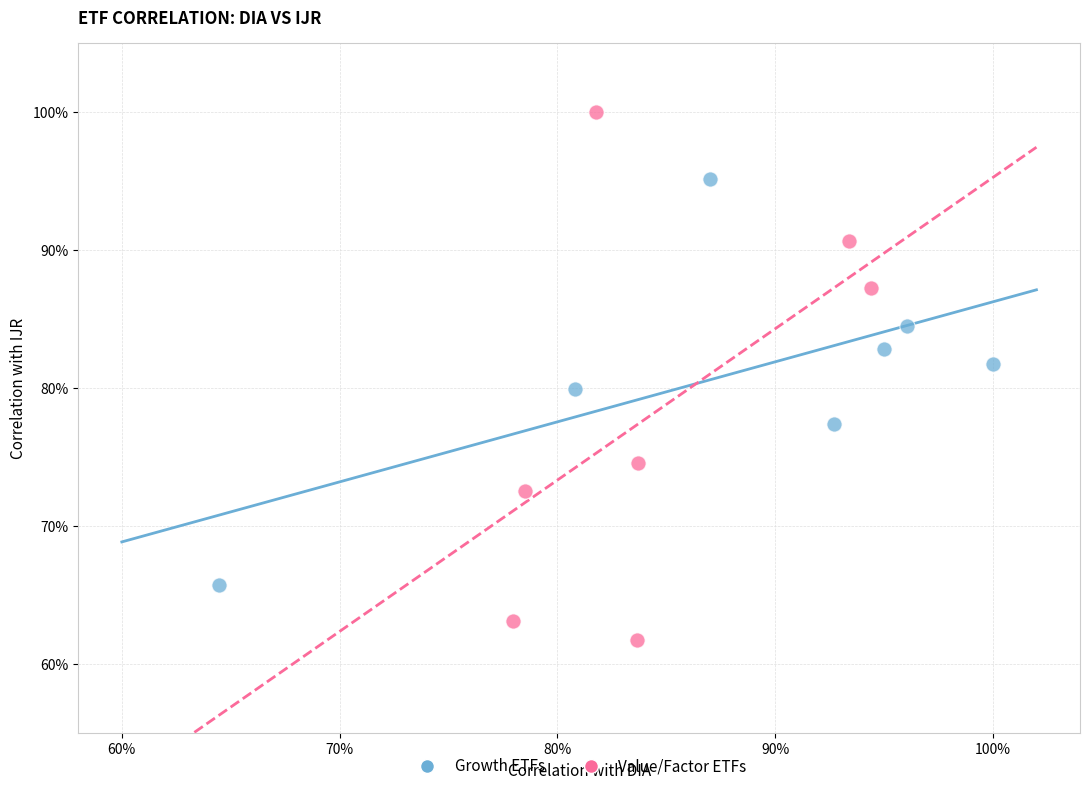

Which series contains the highest Y value?

Value/Factor ETFs